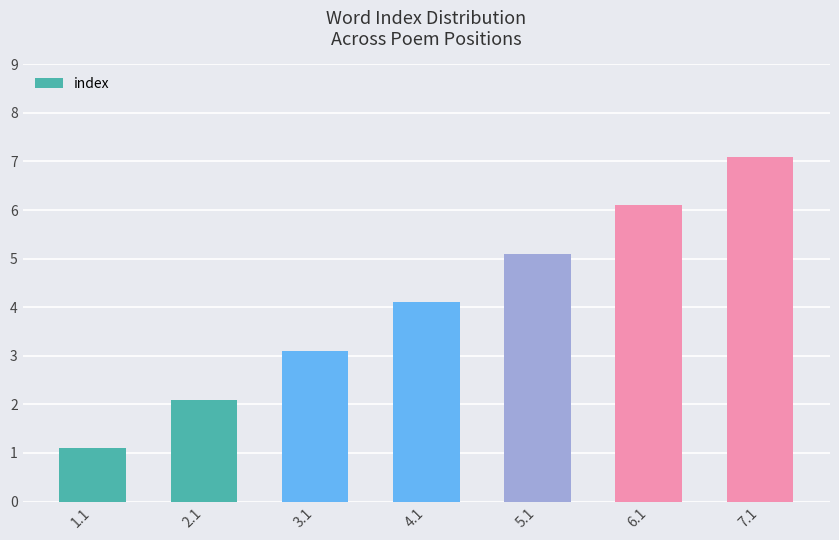

Rank the categories by value from lowest to highest.

1.1, 2.1, 3.1, 4.1, 5.1, 6.1, 7.1